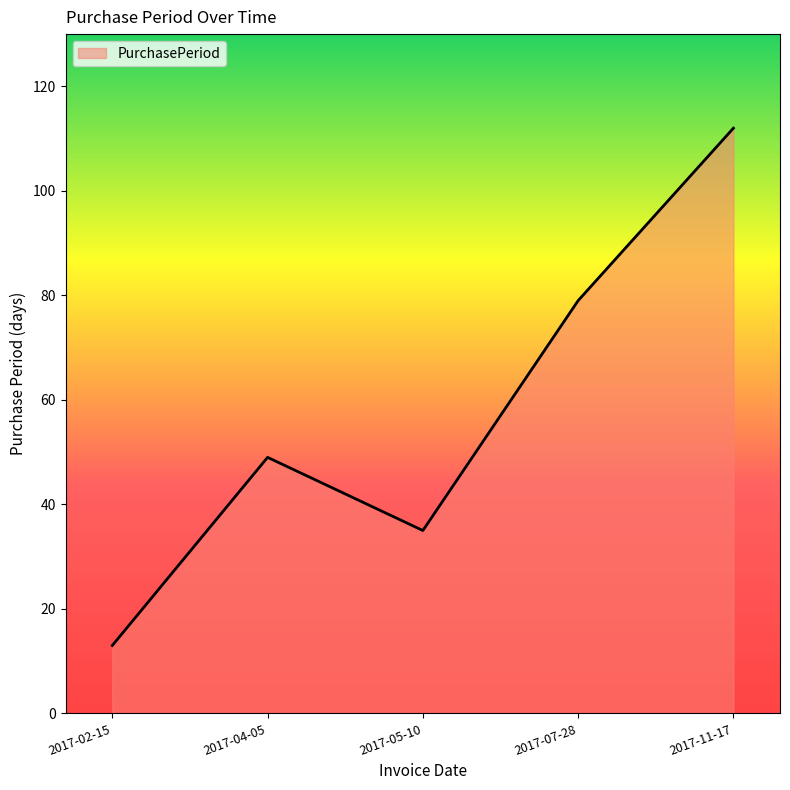

What is the maximum value shown in the chart?

112